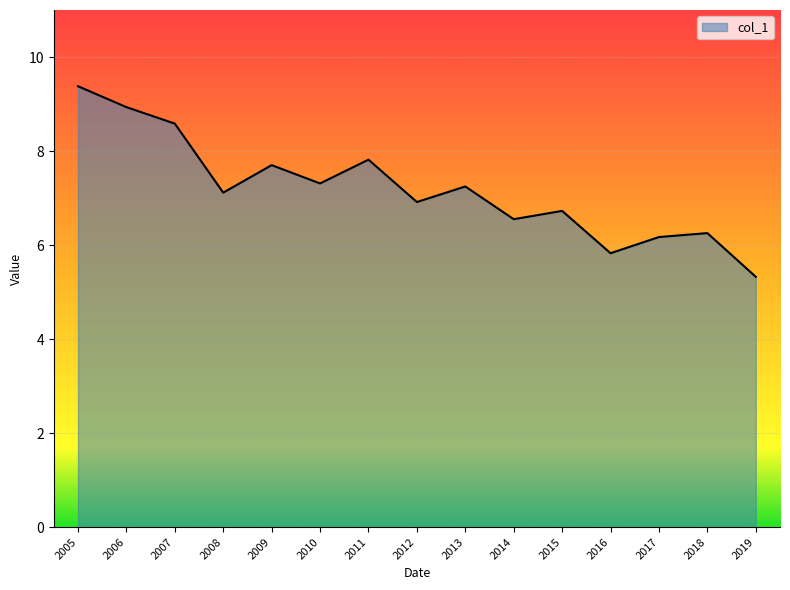

Where does the data first go above 7?

2005